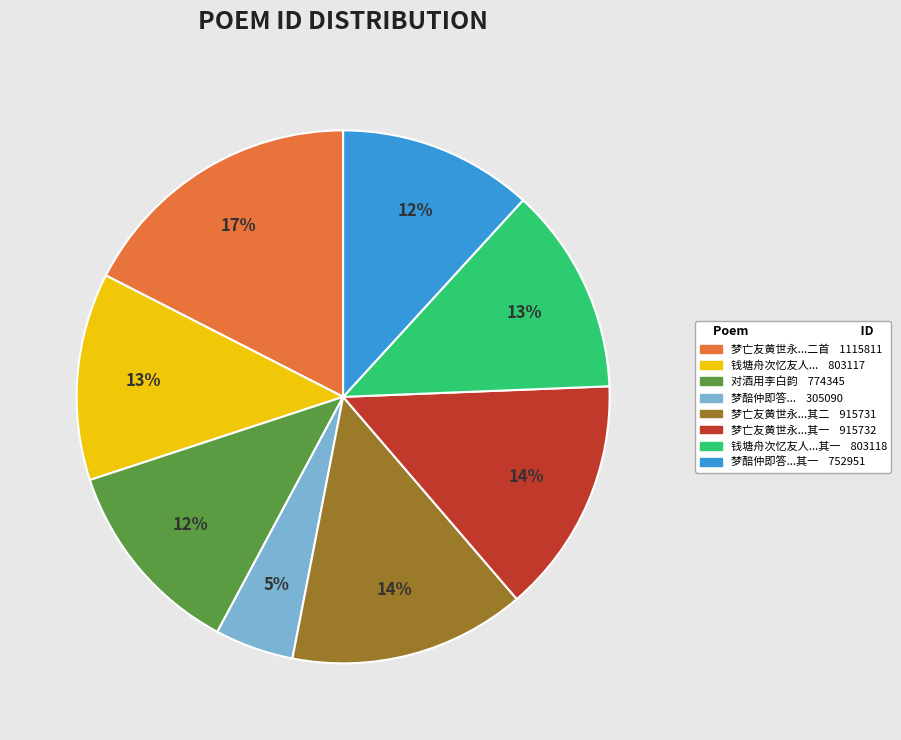

Which slice is the largest?

梦亡友黄世永...二首 1115811